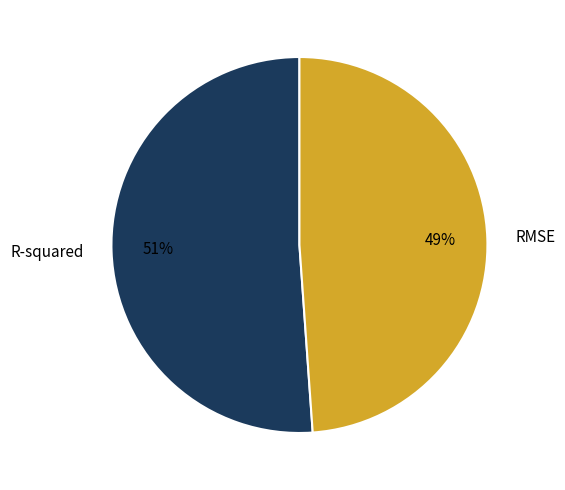

Combined, do RMSE and R-squared account for over 50%?

Yes